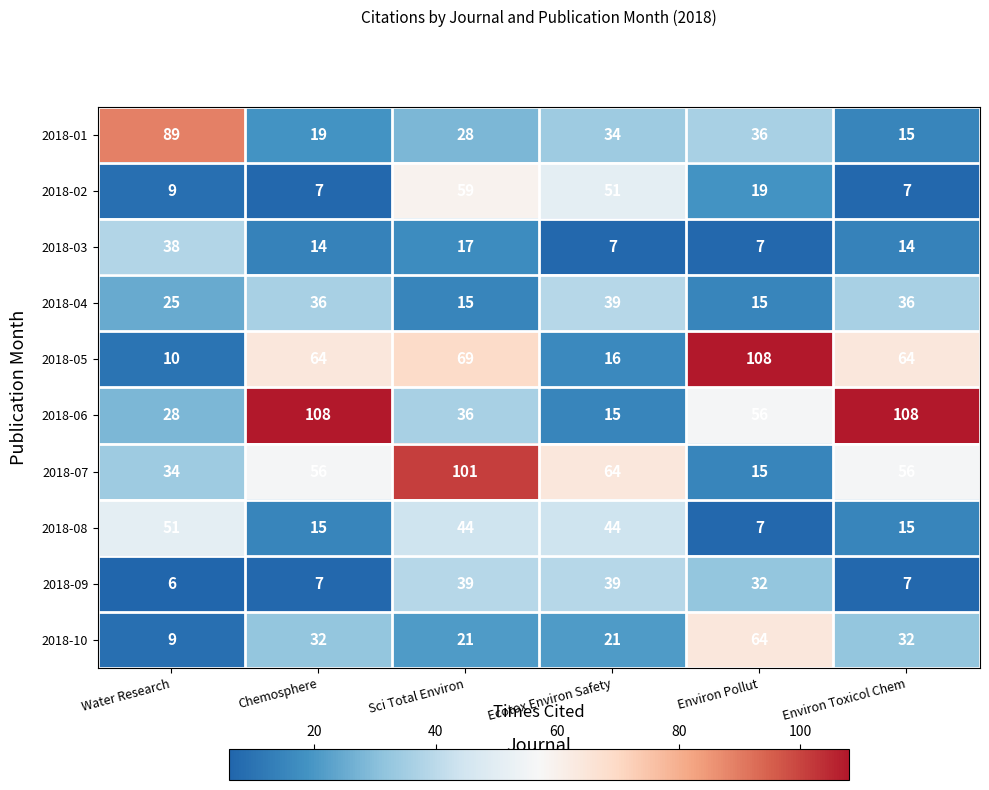

What is the sum of all 2018-03 values?

97